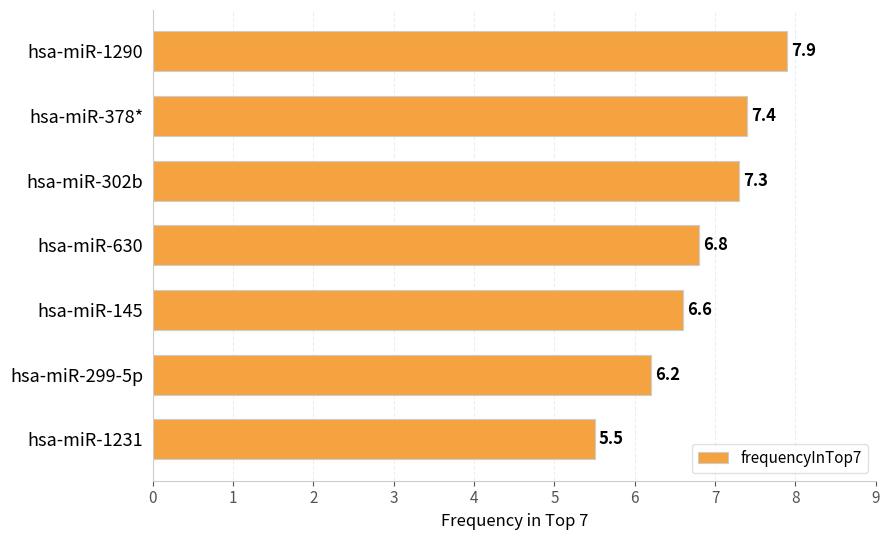

How many bars are there in total?

7